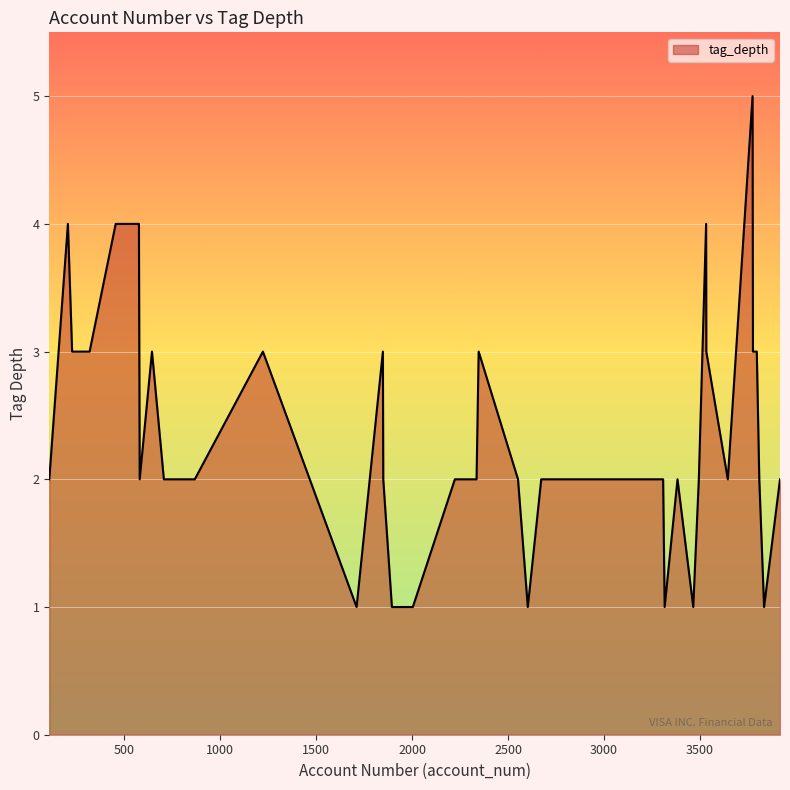

What is the minimum value shown in the chart?

1